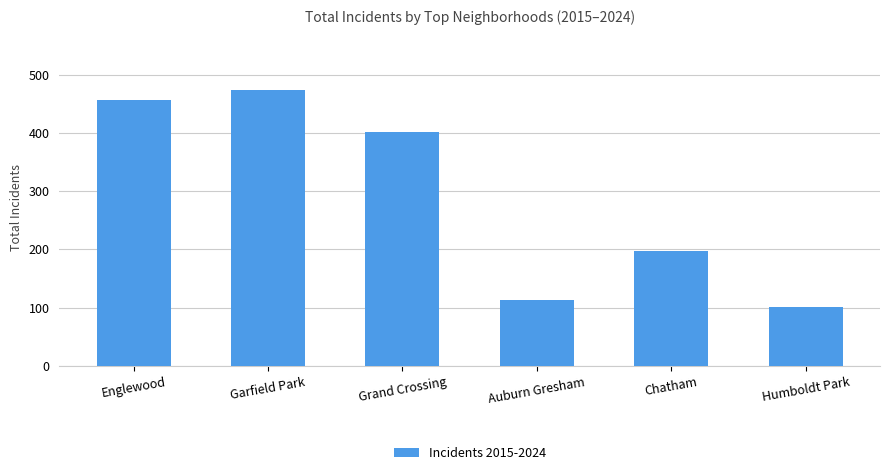

Reading left to right, extract all data points from this chart.

456	473	401	114	197	102